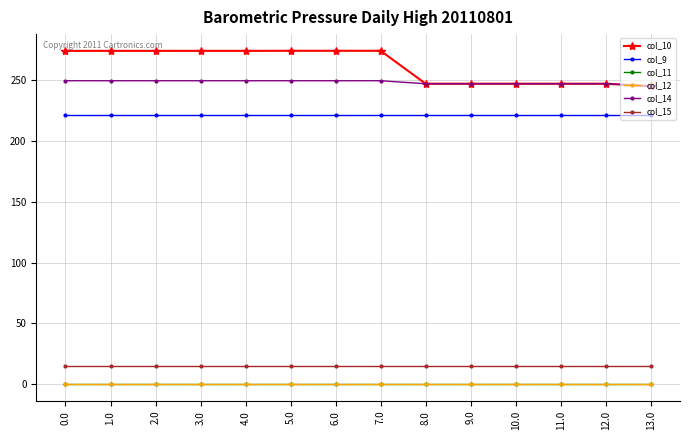

Which series has the largest total across all categories?

col_10